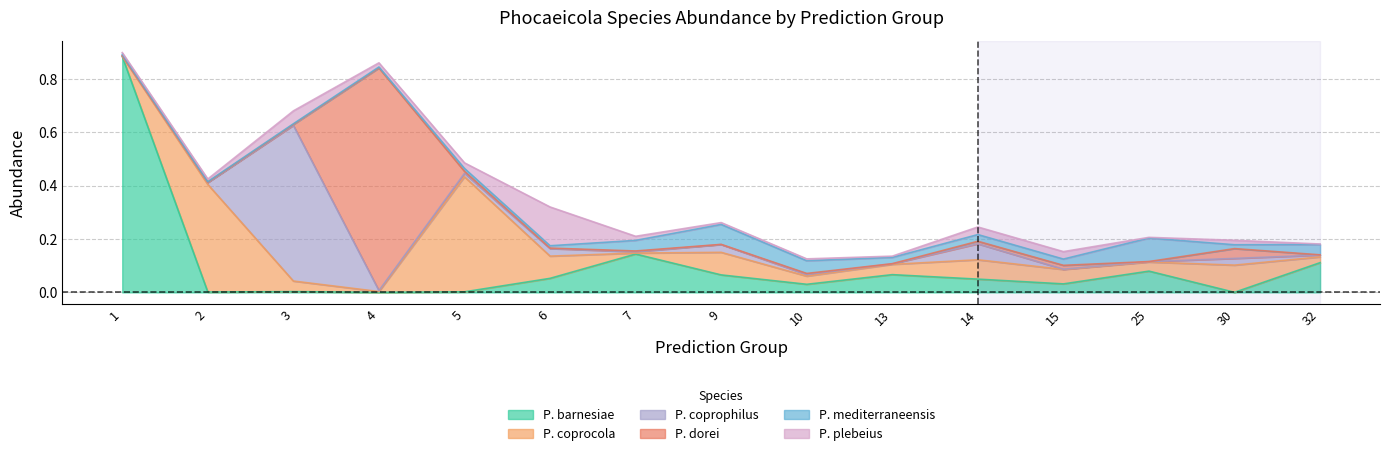

Which series has the largest range (max minus min)?

s__Phocaeicola barnesiae